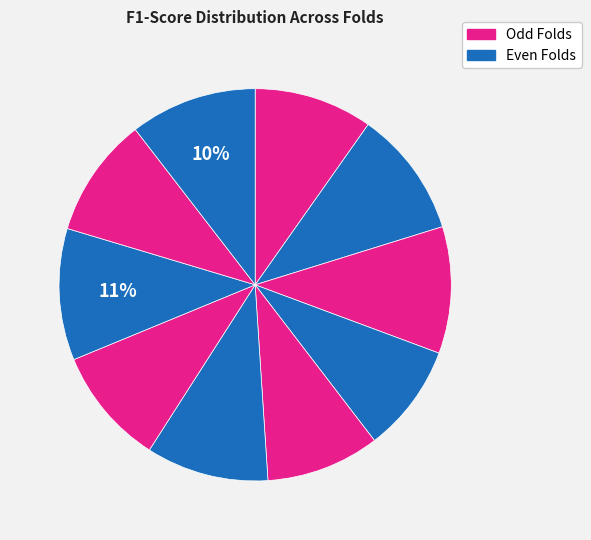

How many segments does this pie chart have?

10